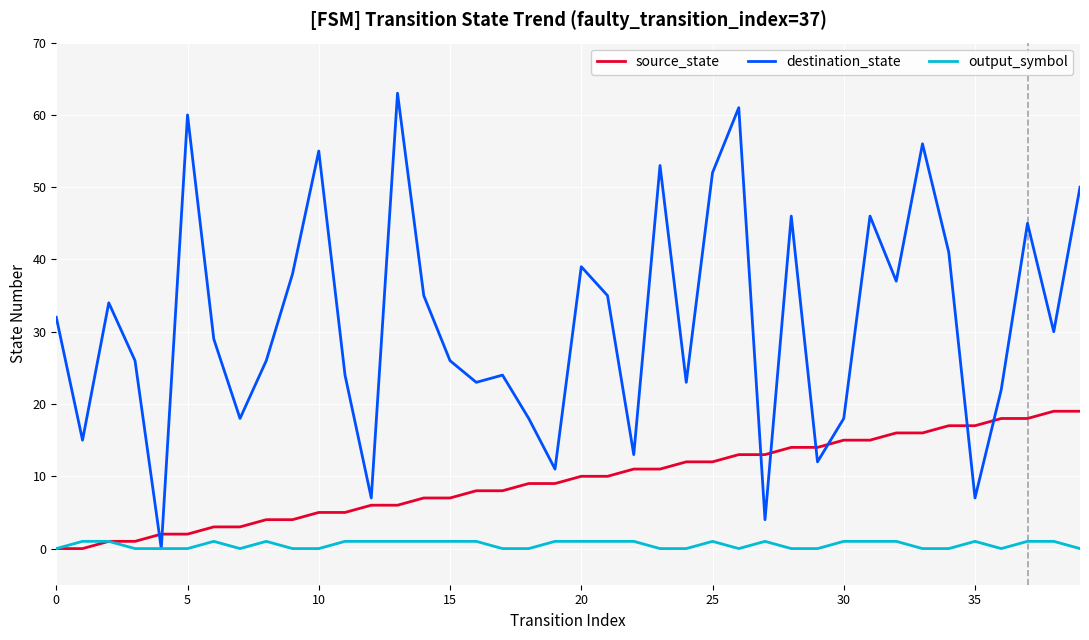

Which series has the widest spread of values?

destination_state